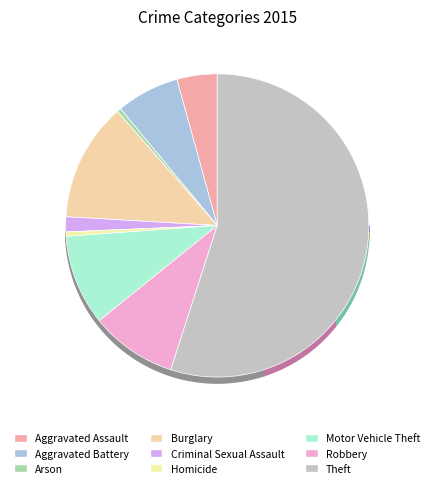

The Criminal Sexual Assault slice represents 2% of the pie. True or false?

True